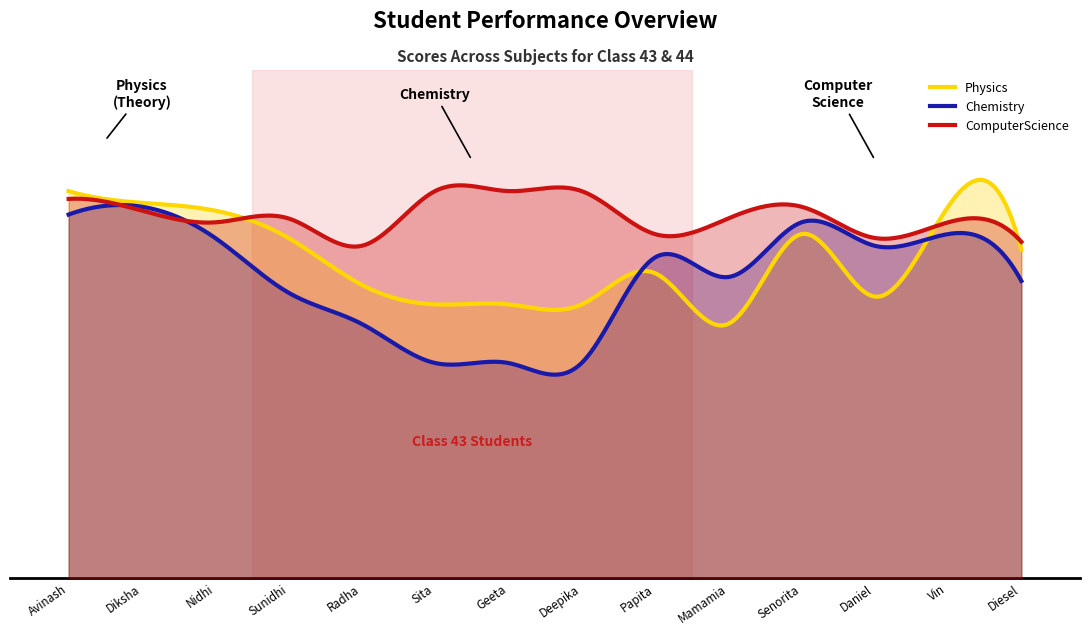

Does the chart display data point markers on the line(s)?

No